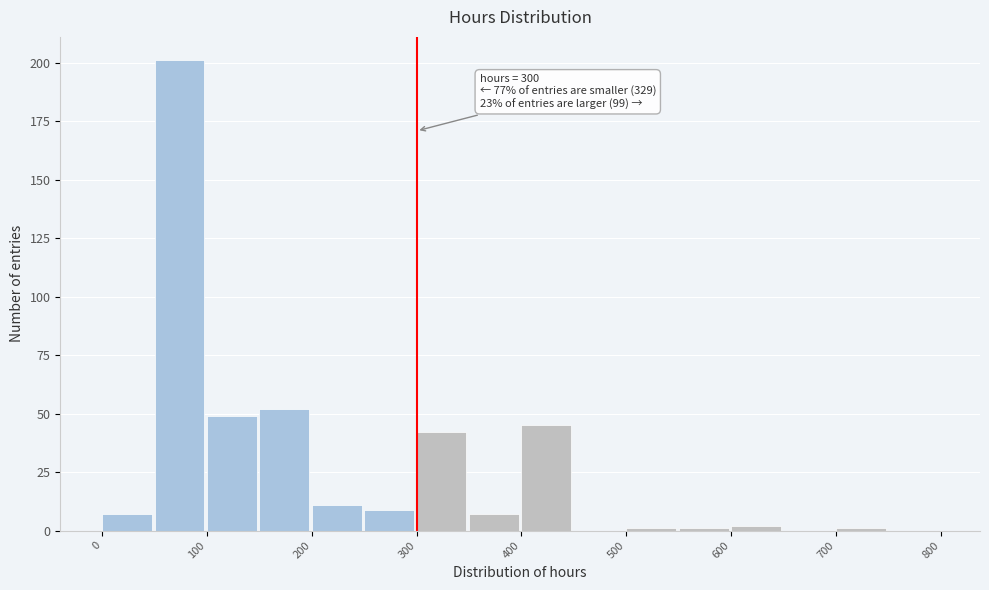

Which range on the x-axis has the tallest bar?

50 to 100